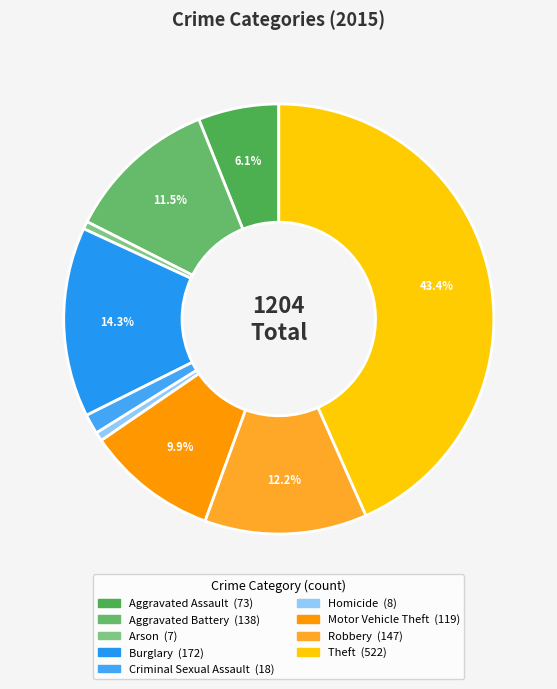

Which has a higher value, Aggravated Battery or Theft?

Theft